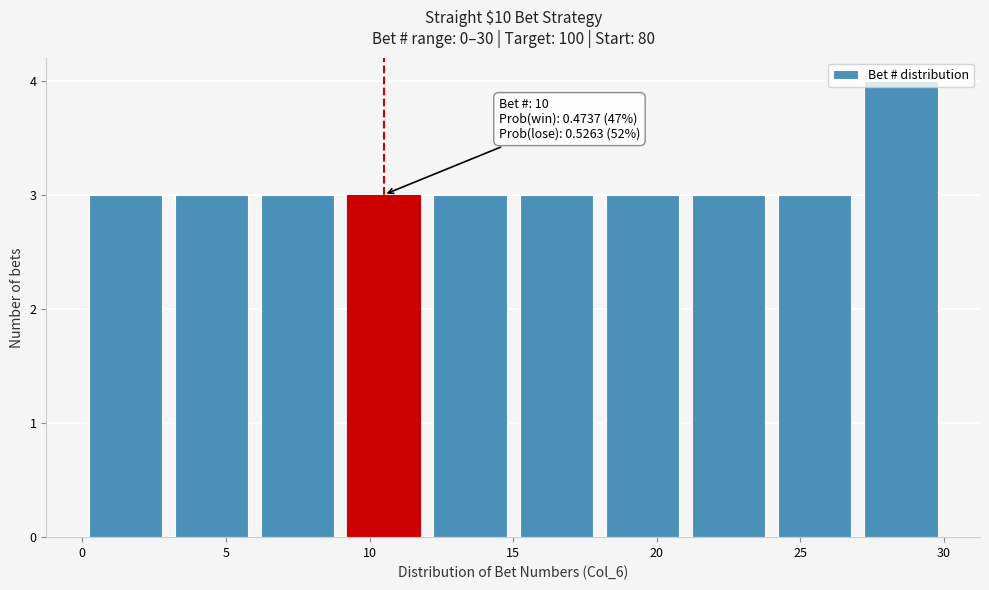

Over which range of the x-axis is the bar tallest?

27 to 30